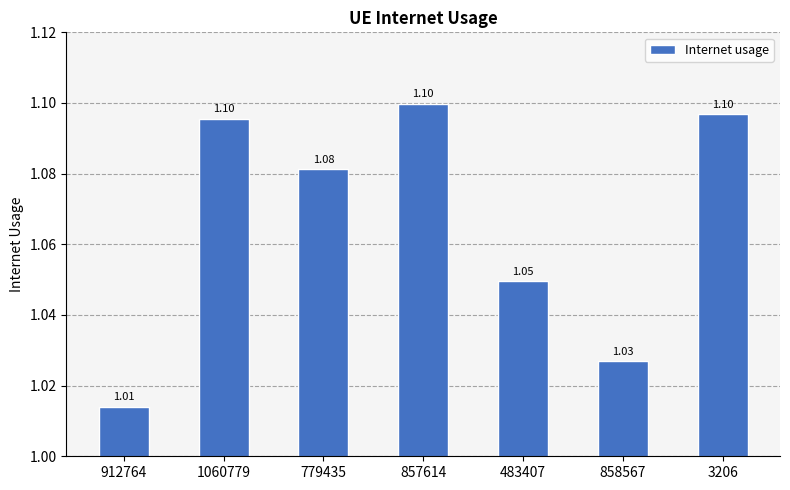

The chart shows a value of 1.1 at 857614. True or false?

True